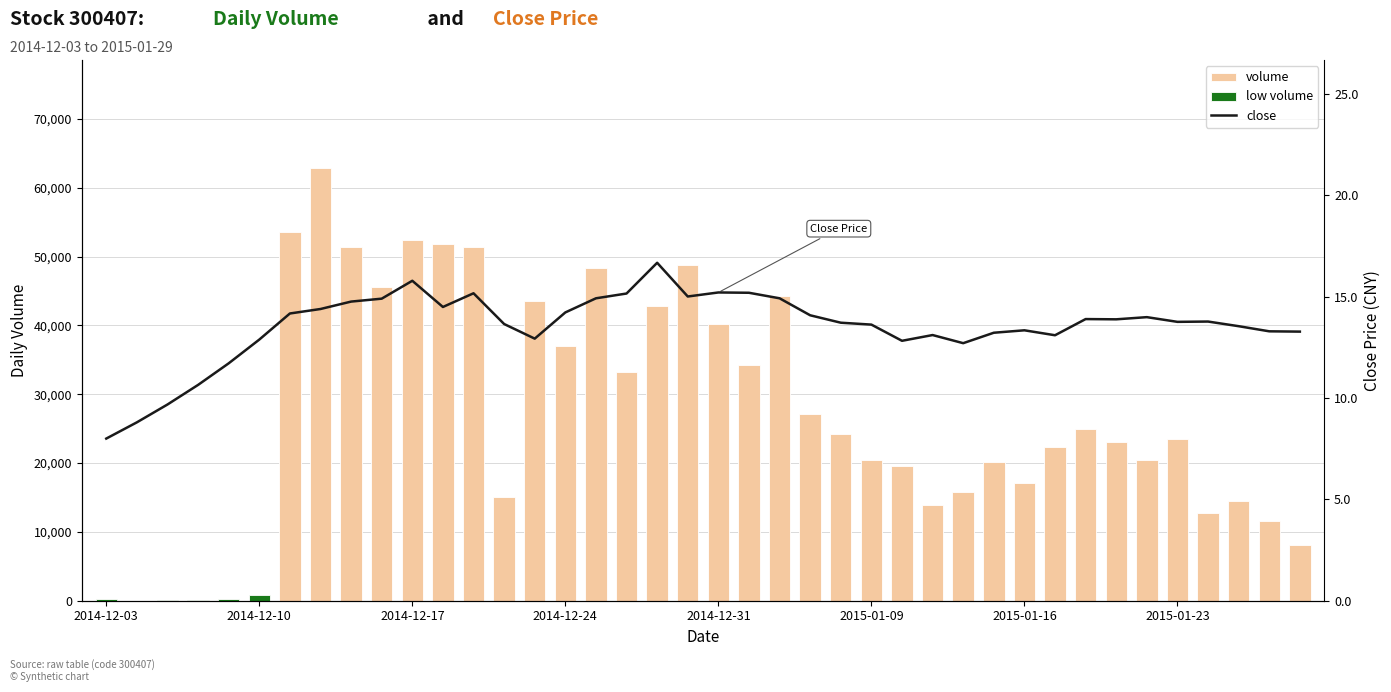

Reading right to left, transcribe all the data shown in this chart.

volume: 2015-01-29=8162.0	2015-01-28=11573.0	2015-01-27=14497.0	2015-01-26=12705.0	2015-01-23=23481.0	2015-01-22=20452.0	2015-01-21=23061.0	2015-01-20=24962.0	2015-01-19=22323.0	2015-01-16=17079.0	2015-01-15=20081.0	2015-01-14=15725.0	2015-01-13=13850.0	2015-01-12=19635.0	2015-01-09=20500.0	2015-01-08=24292.0	2015-01-07=27135.0	2015-01-06=44206.0	2015-01-05=34272.0	2014-12-31=40211.0	2014-12-30=48832.0	2014-12-29=42821.0	2014-12-26=33223.0	2014-12-25=48294.0	2014-12-24=37008.0	2014-12-23=43590.0	2014-12-22=15008.0	2014-12-19=51415.0	2014-12-18=51756.0	2014-12-17=52421.0	2014-12-16=45522.0	2014-12-15=51323.0	2014-12-12=62840.0	2014-12-11=53547.0	2014-12-10=862.0	2014-12-09=196.0	2014-12-08=133.0	2014-12-05=78.0	2014-12-04=30.0	2014-12-03=199.0
close: 2015-01-29=13.3	2015-01-28=13.3	2015-01-27=13.5	2015-01-26=13.8	2015-01-23=13.8	2015-01-22=14.0	2015-01-21=13.9	2015-01-20=13.9	2015-01-19=13.1	2015-01-16=13.3	2015-01-15=13.2	2015-01-14=12.7	2015-01-13=13.1	2015-01-12=12.8	2015-01-09=13.6	2015-01-08=13.7	2015-01-07=14.1	2015-01-06=14.9	2015-01-05=15.2	2014-12-31=15.2	2014-12-30=15.0	2014-12-29=16.7	2014-12-26=15.2	2014-12-25=14.9	2014-12-24=14.2	2014-12-23=12.9	2014-12-22=13.7	2014-12-19=15.2	2014-12-18=14.5	2014-12-17=15.8	2014-12-16=14.9	2014-12-15=14.8	2014-12-12=14.4	2014-12-11=14.2	2014-12-10=12.9	2014-12-09=11.7	2014-12-08=10.6	2014-12-05=9.7	2014-12-04=8.8	2014-12-03=8.0